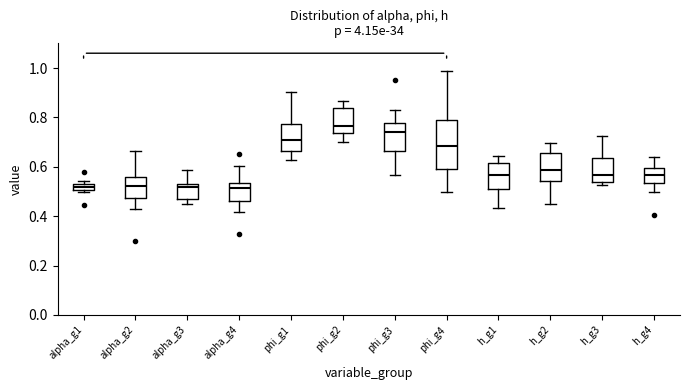

Which box's median line is the highest?

phi_g2